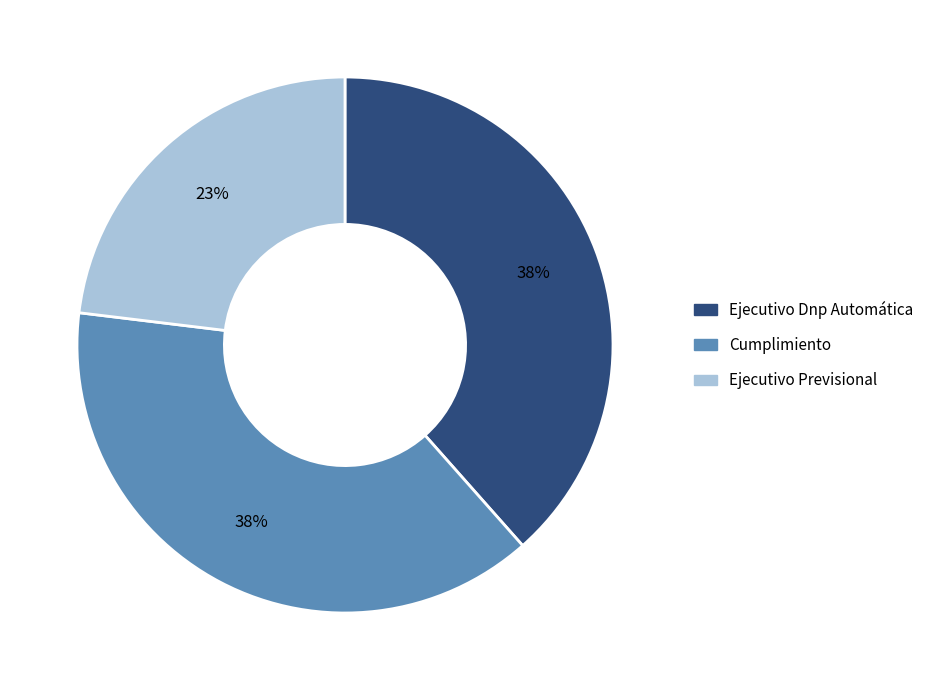

What is the smallest slice in the pie chart?

Ejecutivo Previsional